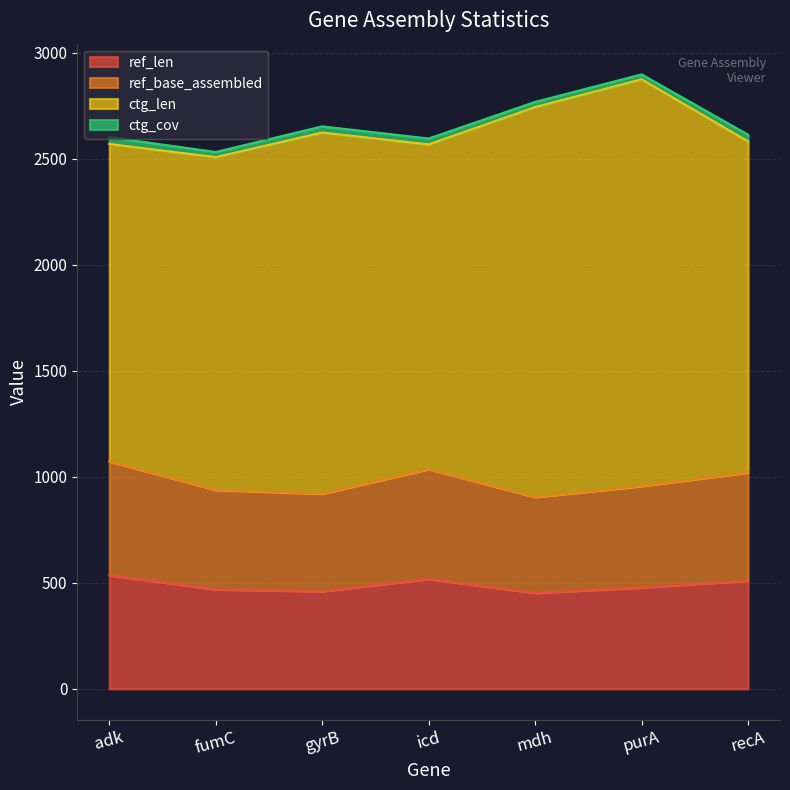

Is the value of ref_len at gyrB greater than the value of ref_base_assembled at gyrB?

No